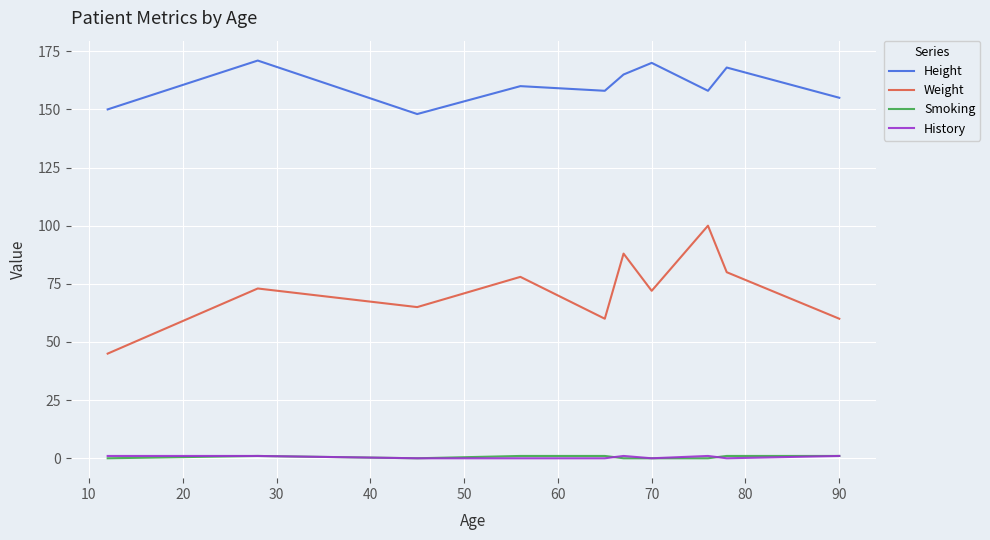

Which series has the largest range (max minus min)?

Weight